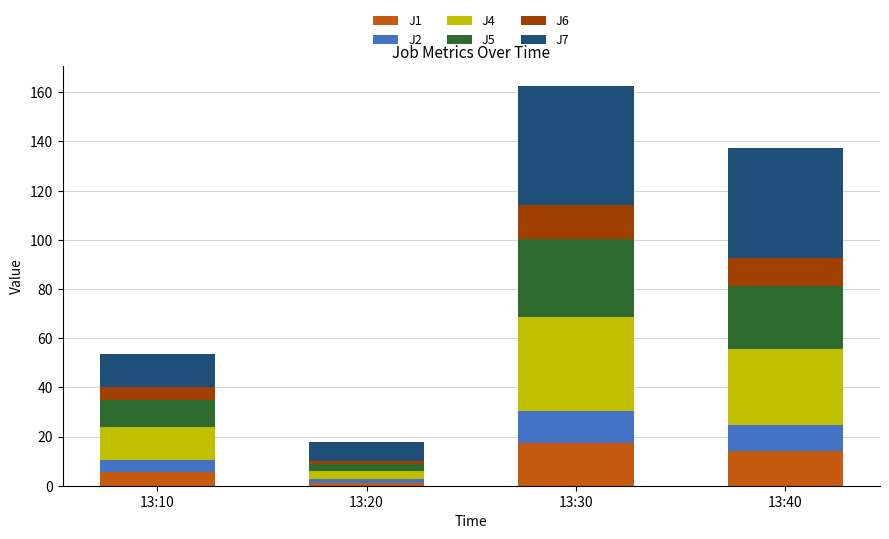

What is the difference between the J1 values at 13:30 and 13:10?

11.9